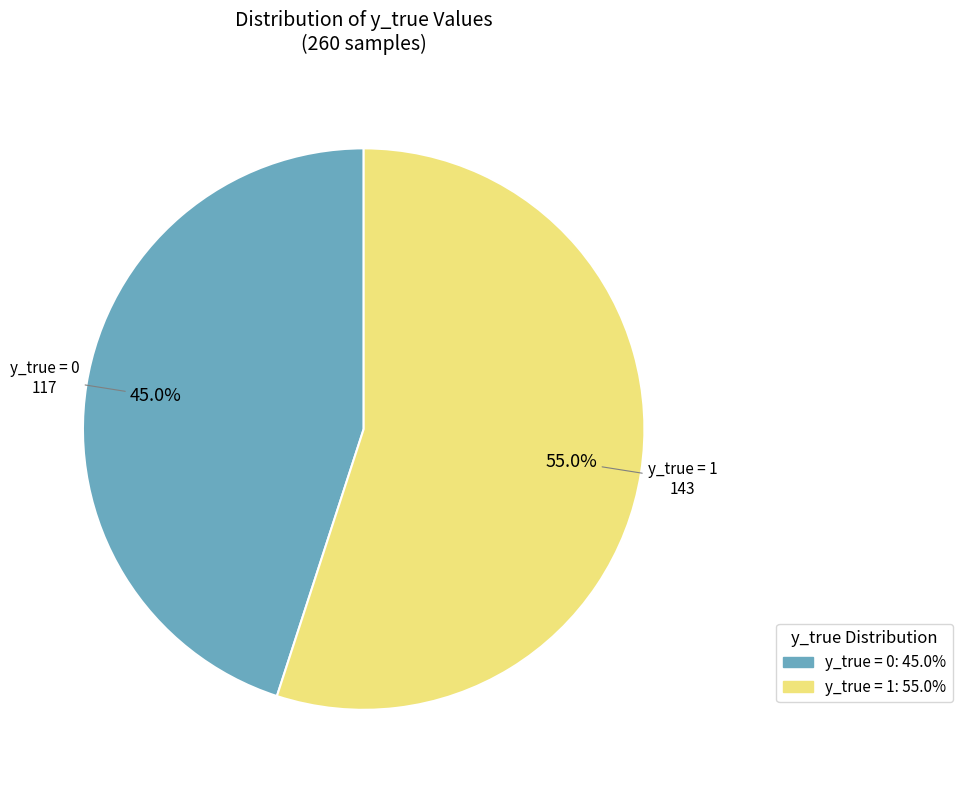

Which category has the biggest portion of the pie?

y_true = 1